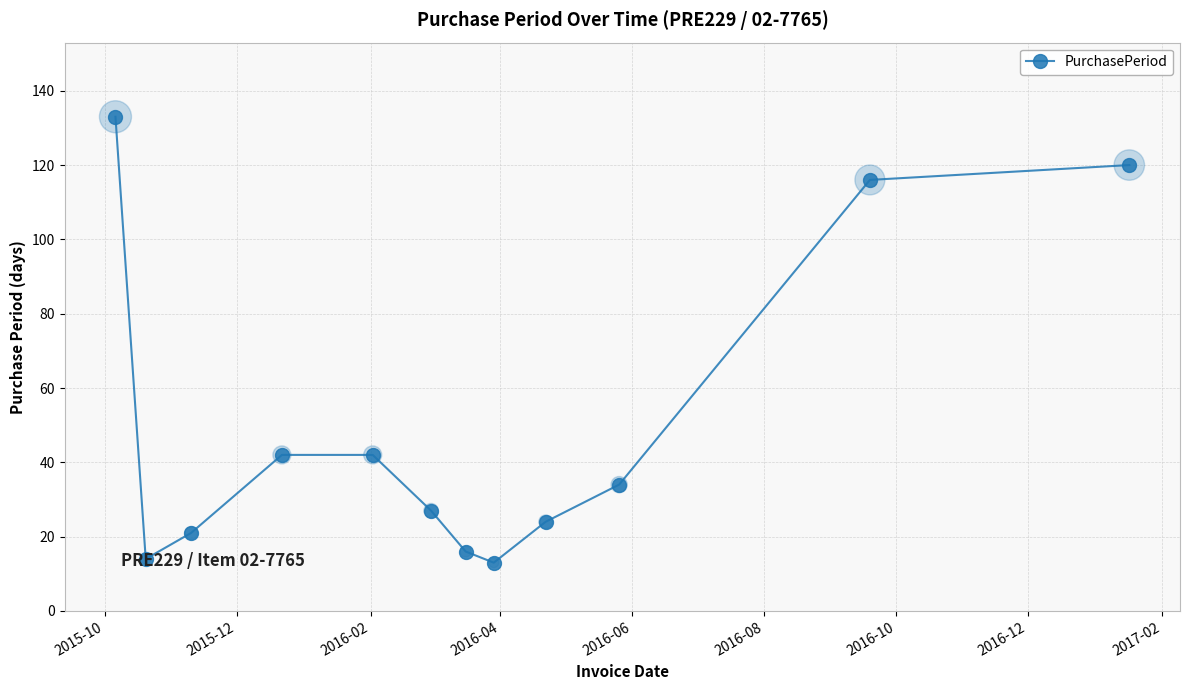

How many interior local valleys (lower than both neighbors) does the data have?

2